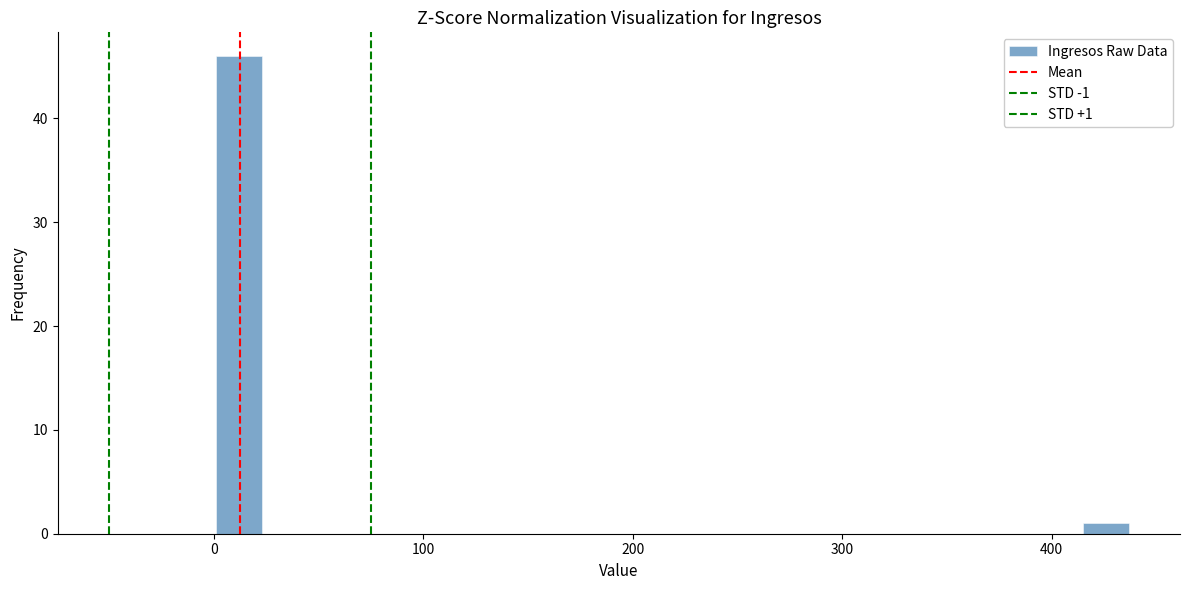

Read against the x-axis, roughly where is the centre of the tallest bar?

10